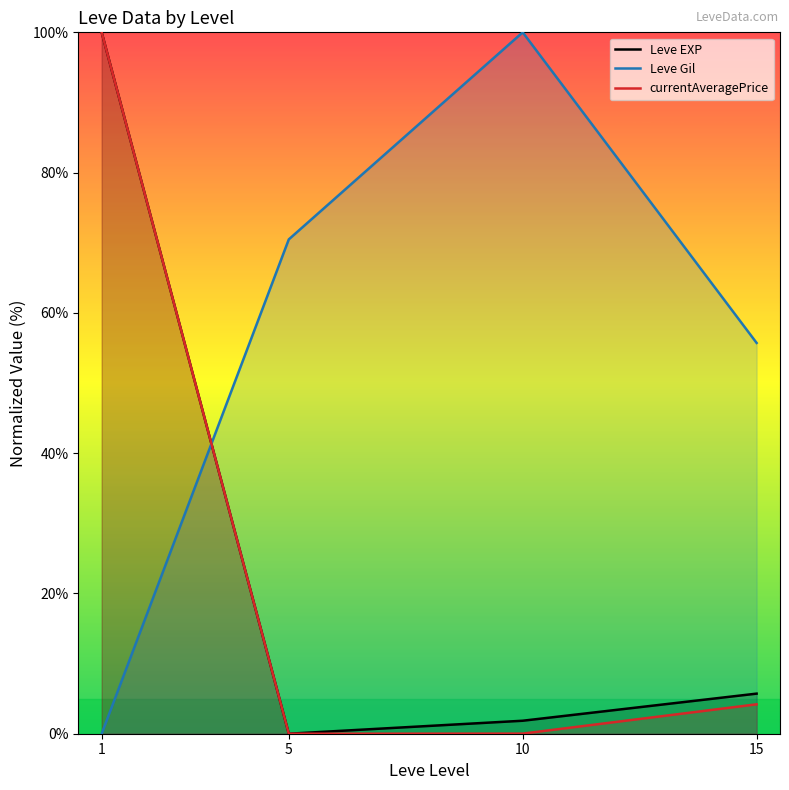

Is the value of Leve EXP at 5 greater than the value of currentAveragePrice at 1?

No